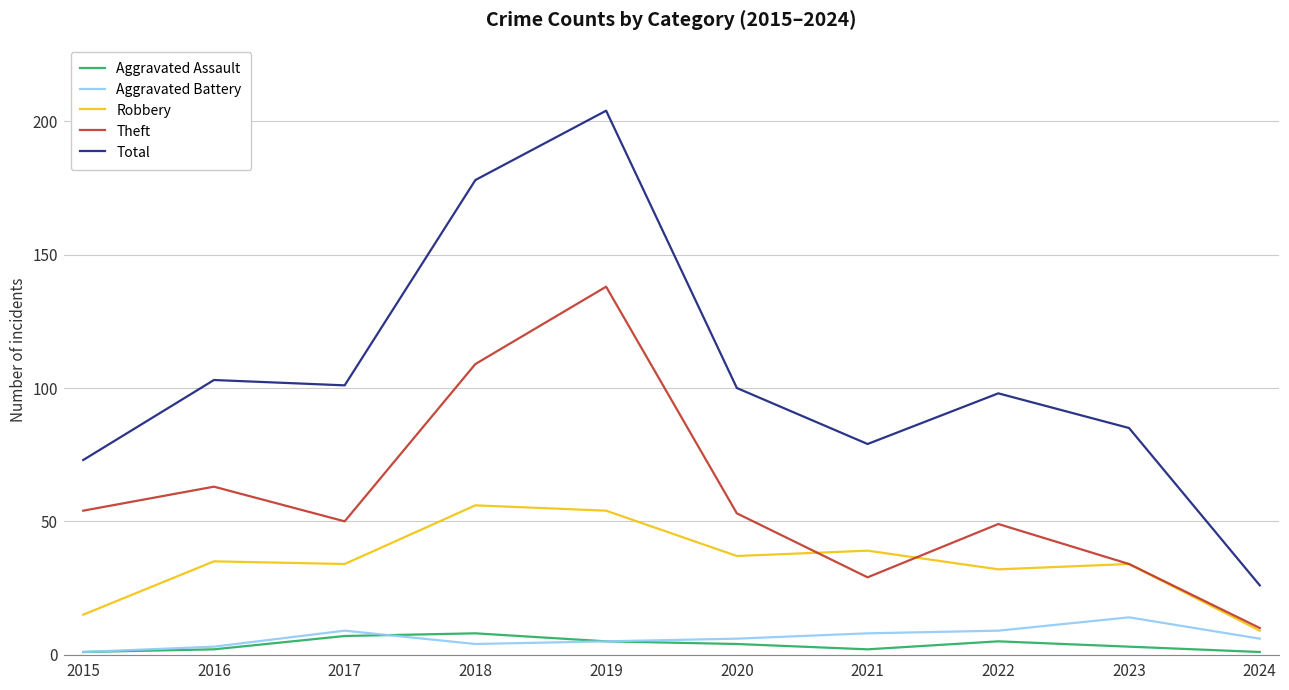

What is the maximum value shown in the chart?

204